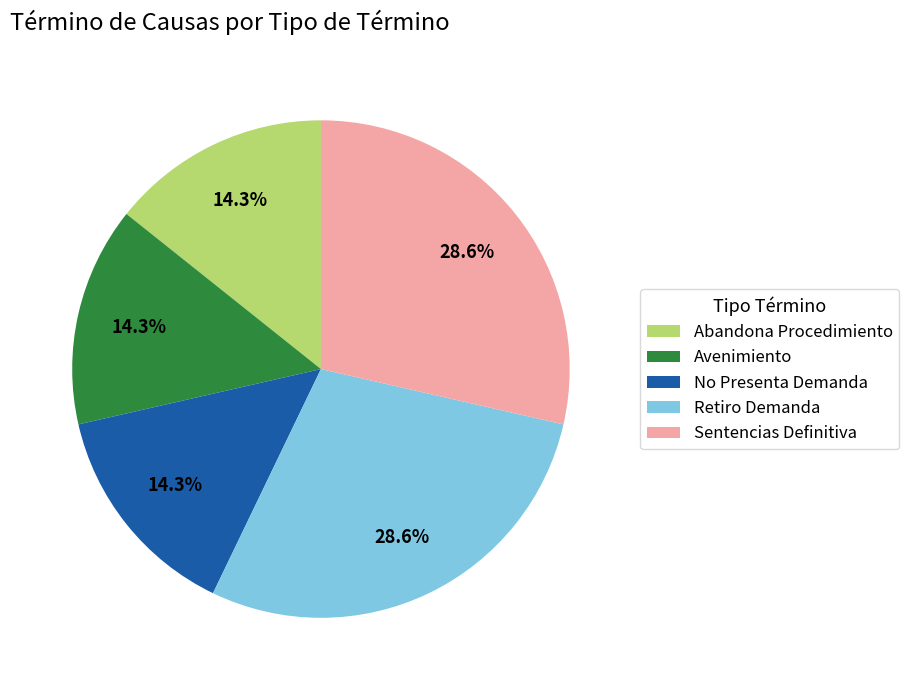

Does No Presenta Demanda represent more than half of the total?

No